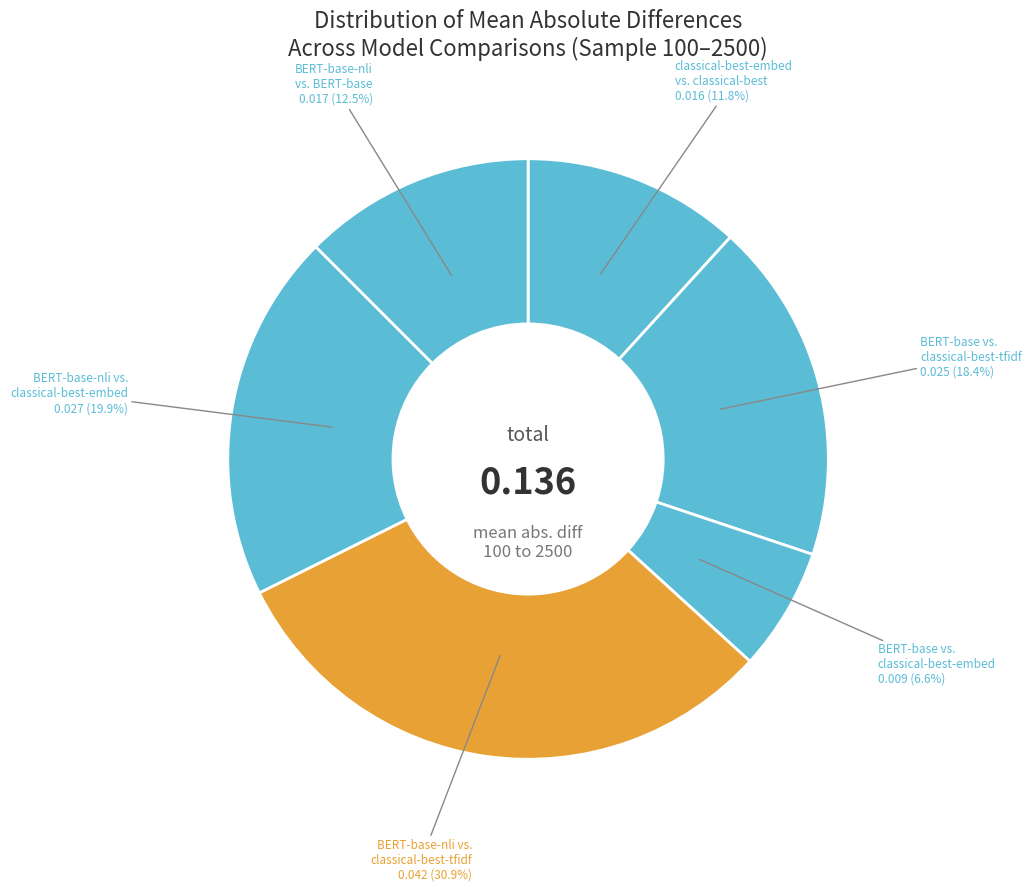

How many segments does this pie chart have?

6